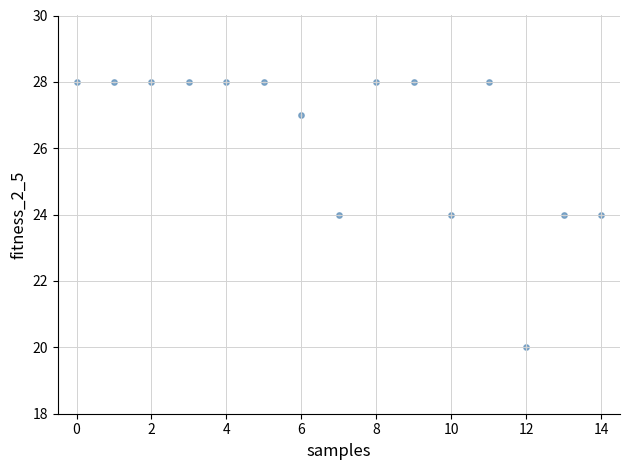

What is the range of Y values (max minus min)?

8